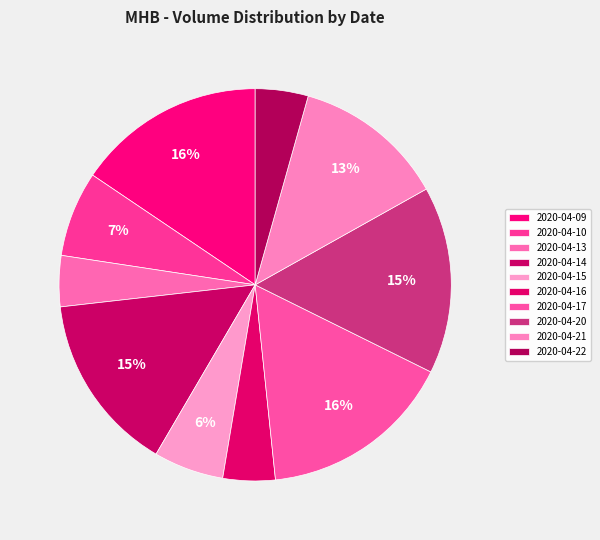

Count the number of slices in the pie.

10